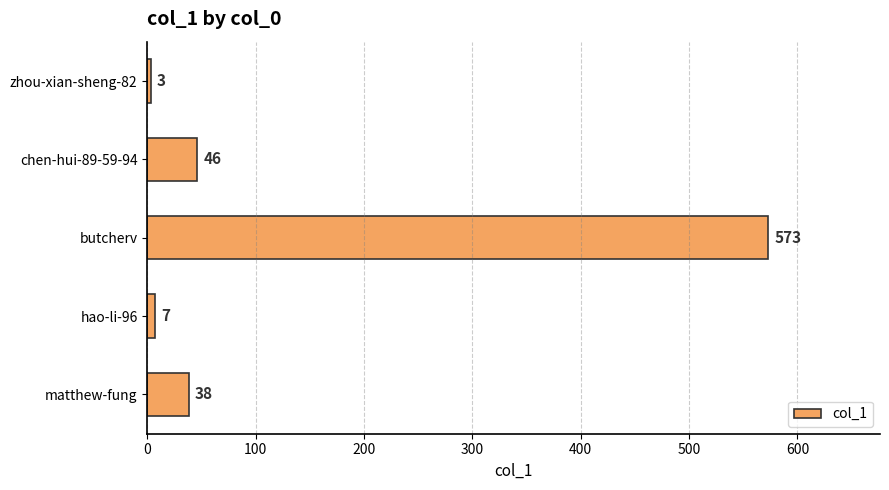

The chart shows a value of 74 at chen-hui-89-59-94. True or false?

False